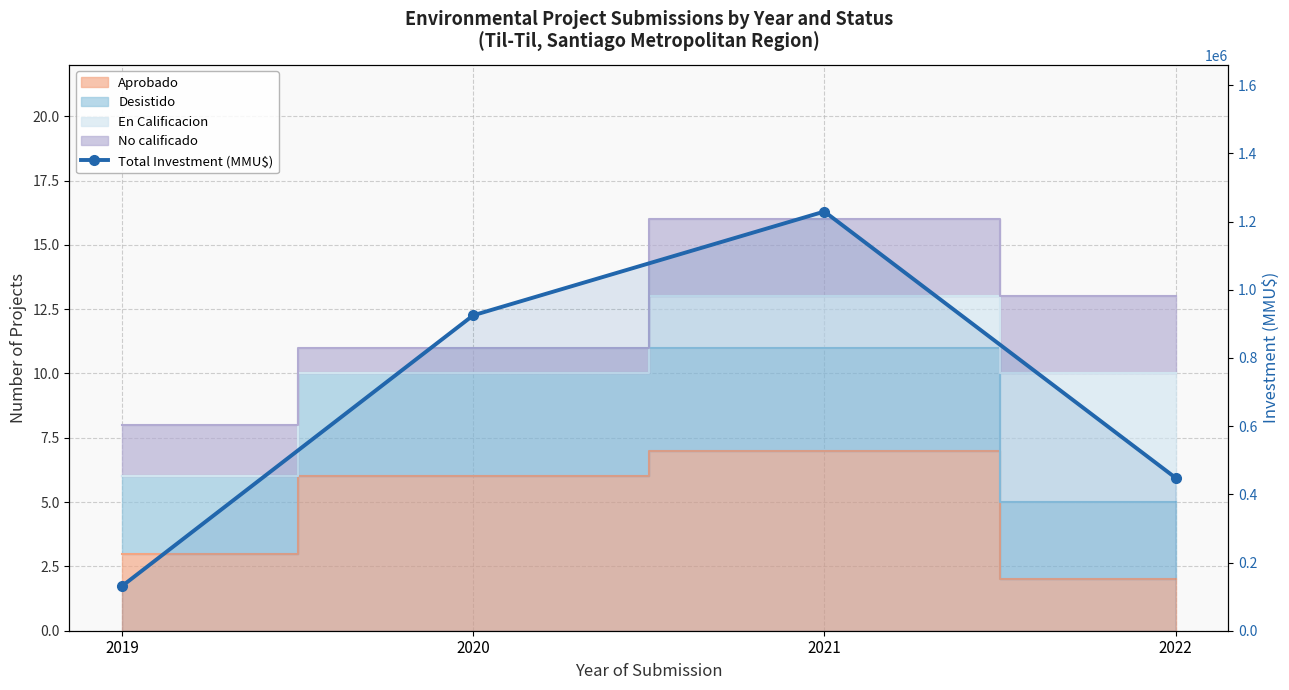

How many lines are shown in the chart?

1